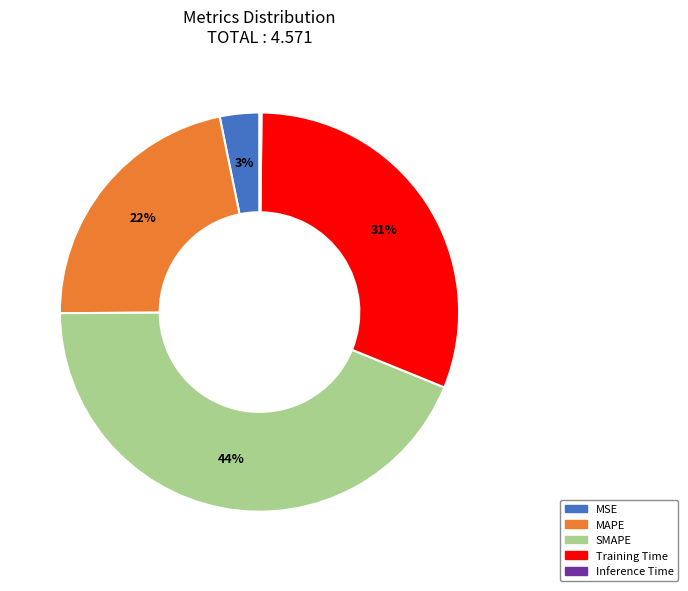

Is it true that SMAPE is 44% of the pie?

True